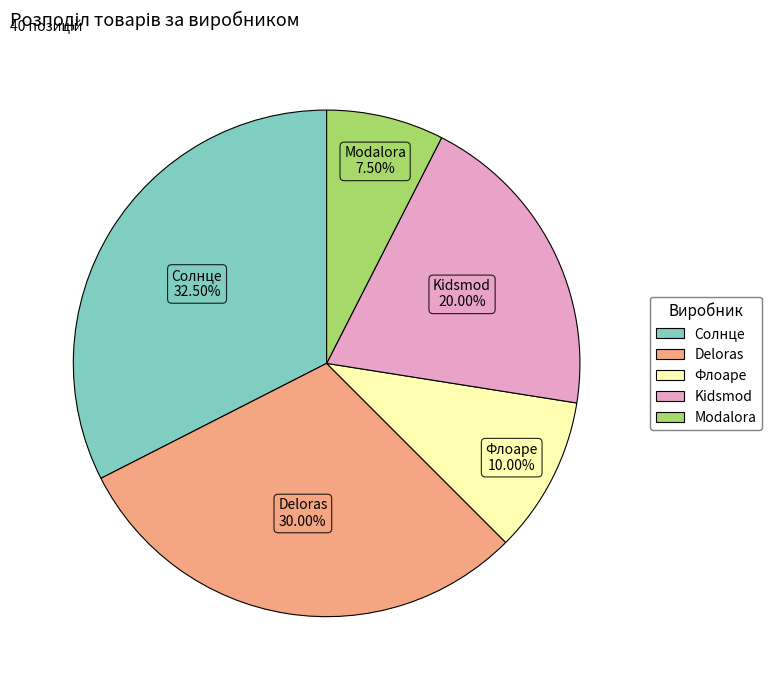

Is there a majority slice in this chart?

No